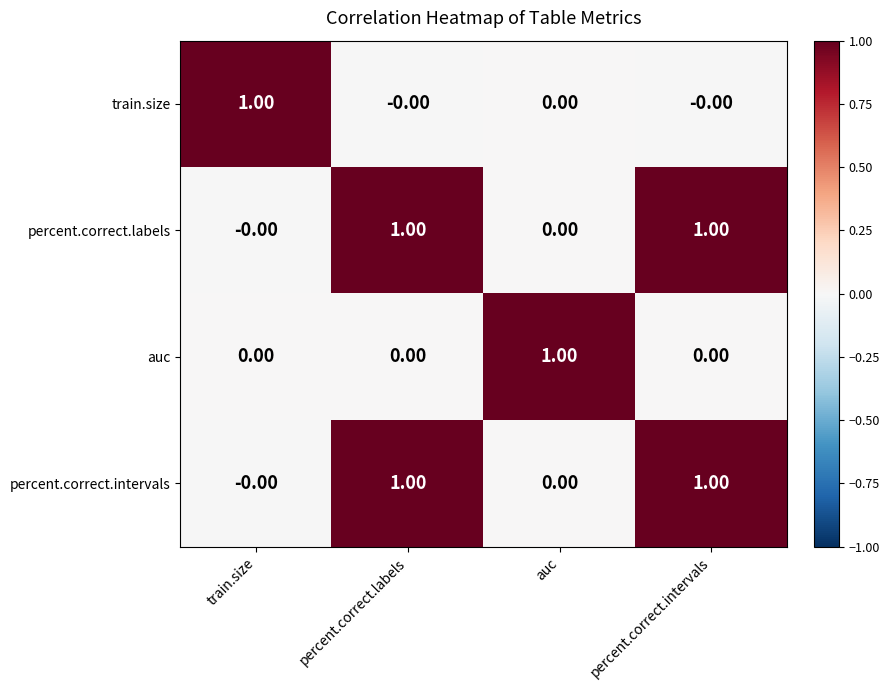

What is the spread (max minus min) of values at auc?

1